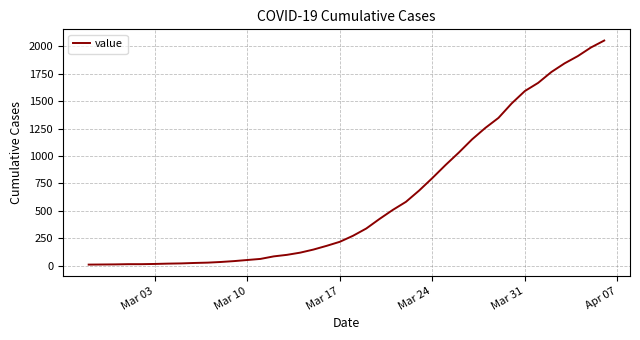

How many lines are shown in the chart?

1